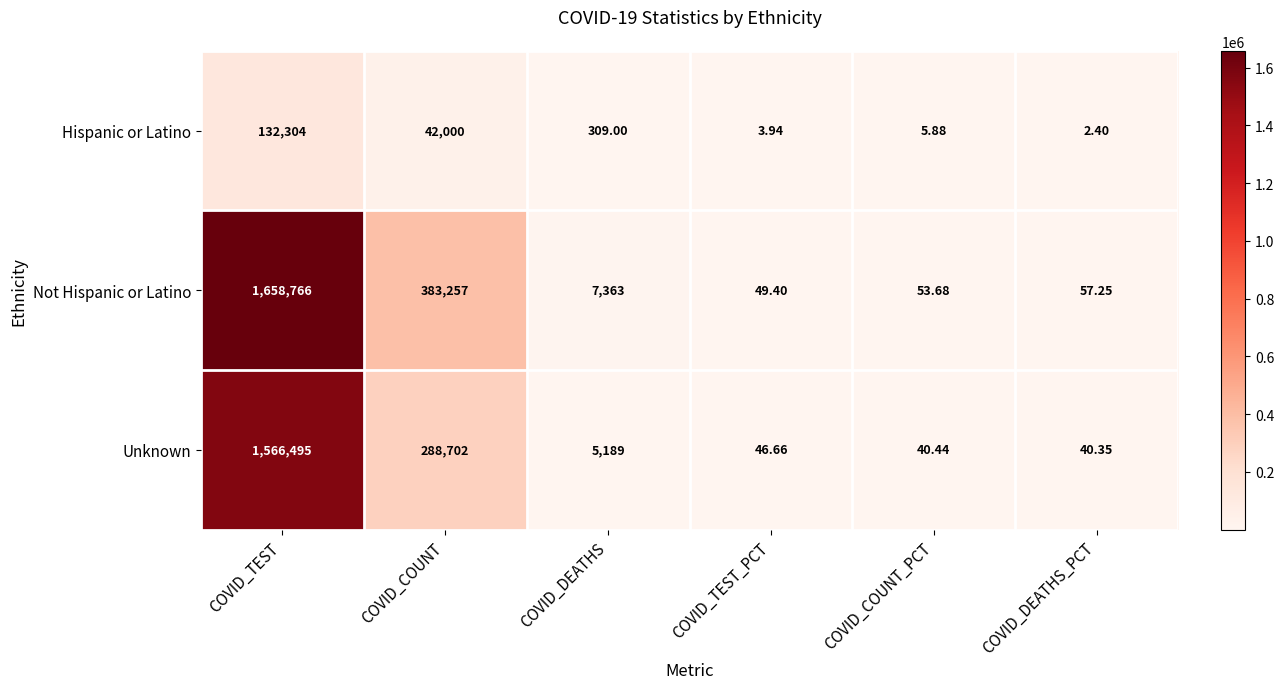

At which label is Unknown closest to 783267?

COVID_COUNT